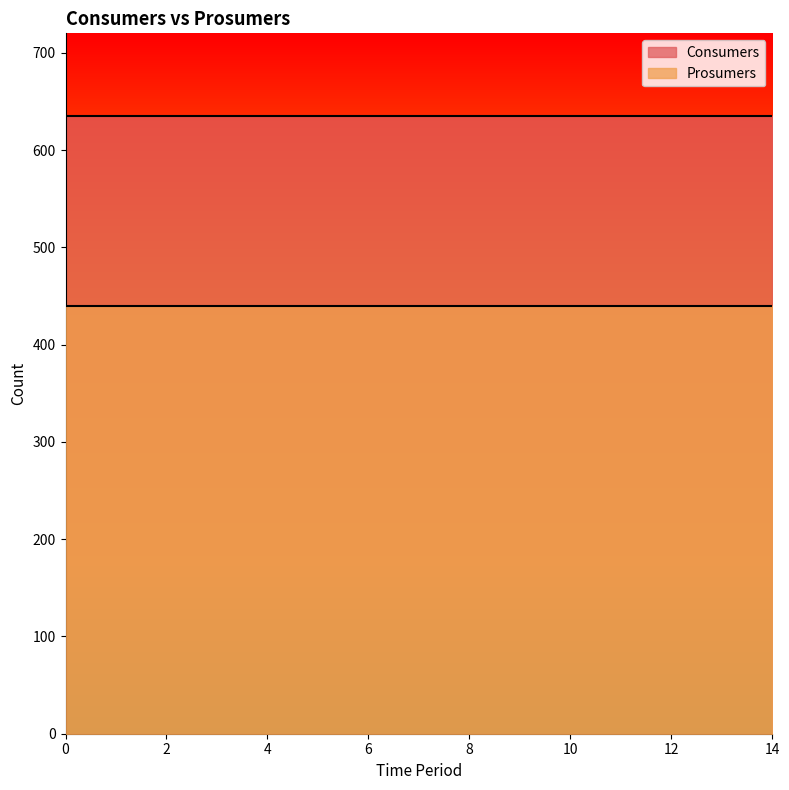

Is the value of Prosumers at 0 greater than the value of Consumers at 0?

No